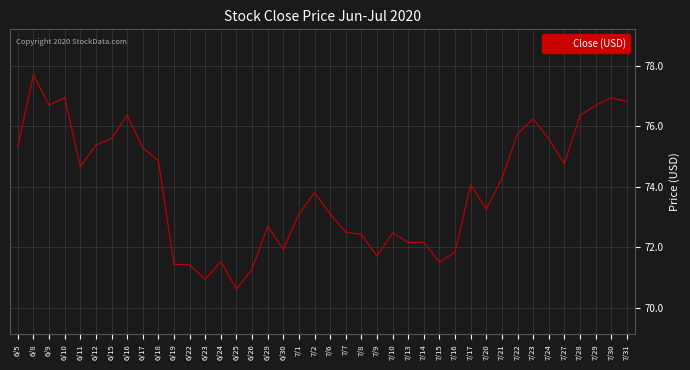

Is it true that the value at 6/12 is 75.4?

True